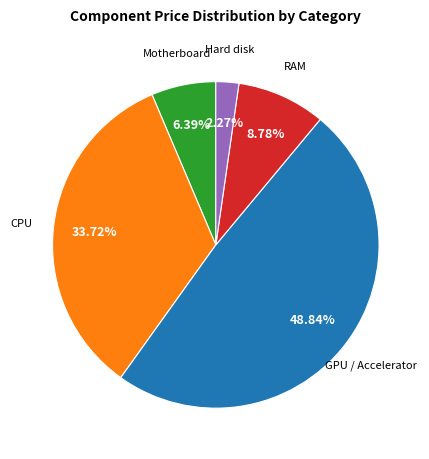

Count the number of slices in the pie.

5